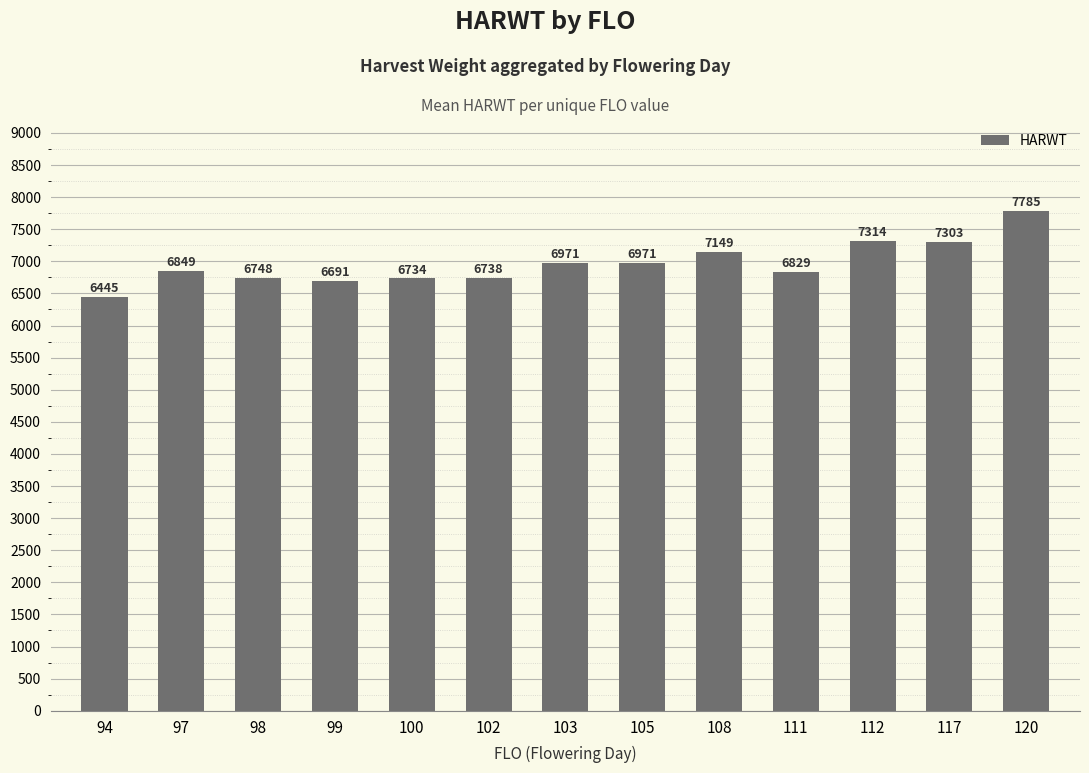

Reading right to left, extract all data points from this chart.

120=7785	117=7303	112=7314	111=6829	108=7149	105=6971	103=6971	102=6738	100=6734	99=6691	98=6748	97=6849	94=6445